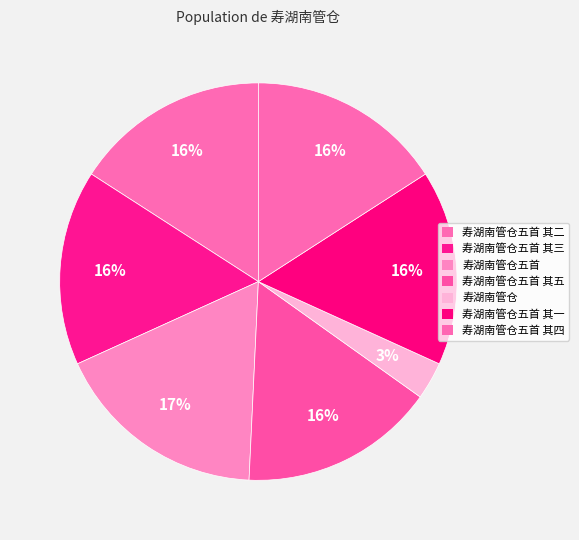

Which slice is the smallest?

寿湖南管仓